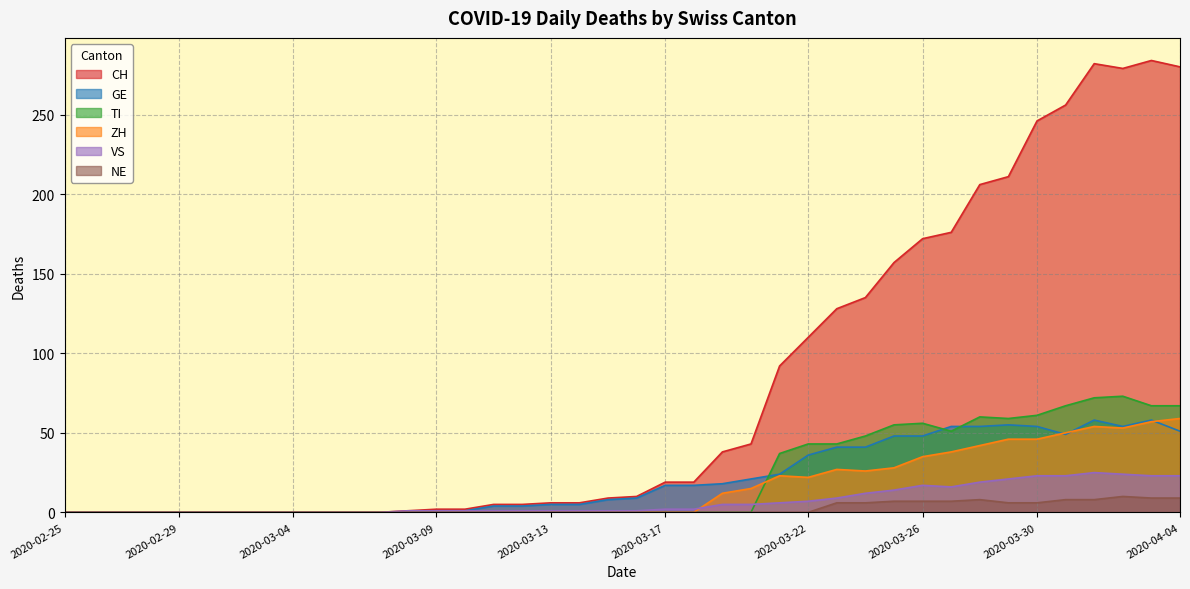

What is the total value across all series at 2020-03-31?

453